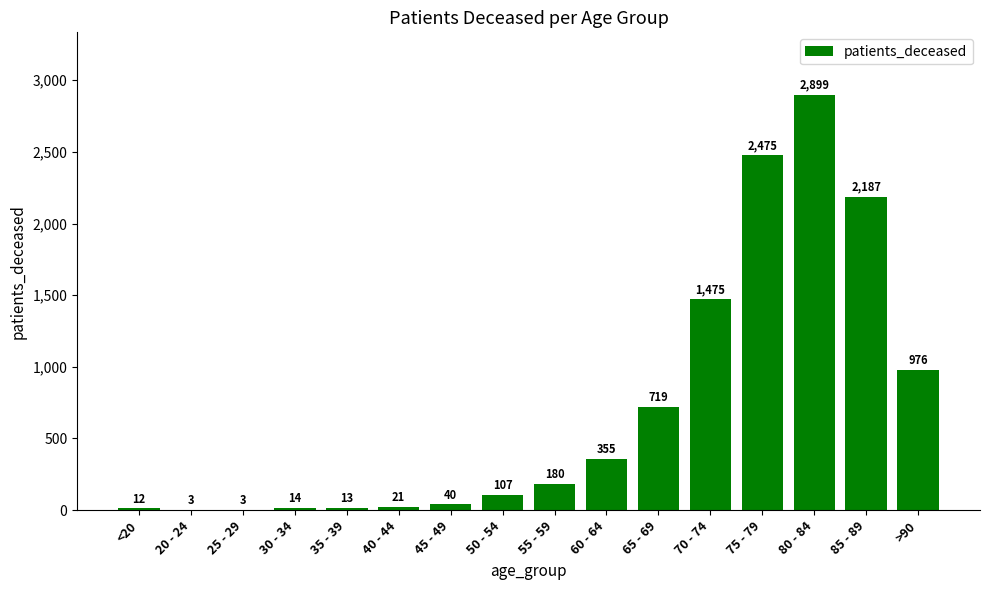

Which has a higher value, 25 - 29 or 40 - 44?

40 - 44